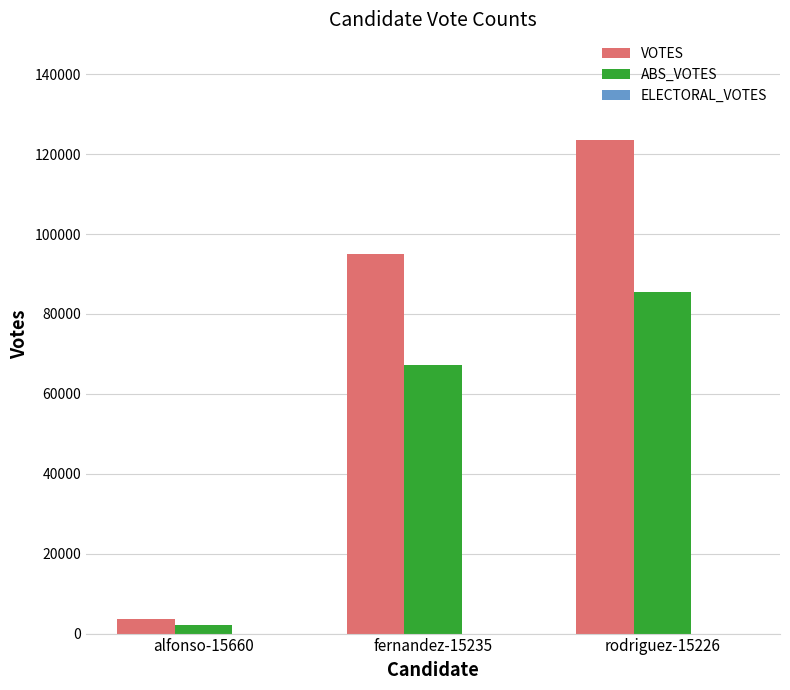

At which category is the sum across all series the highest?

rodriguez-15226